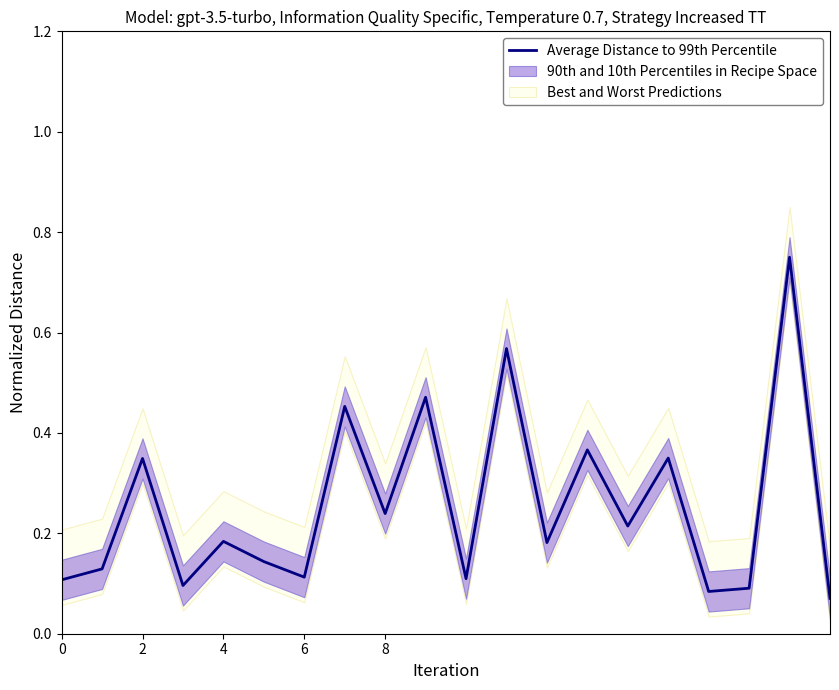

Read the value at 4.

0.2